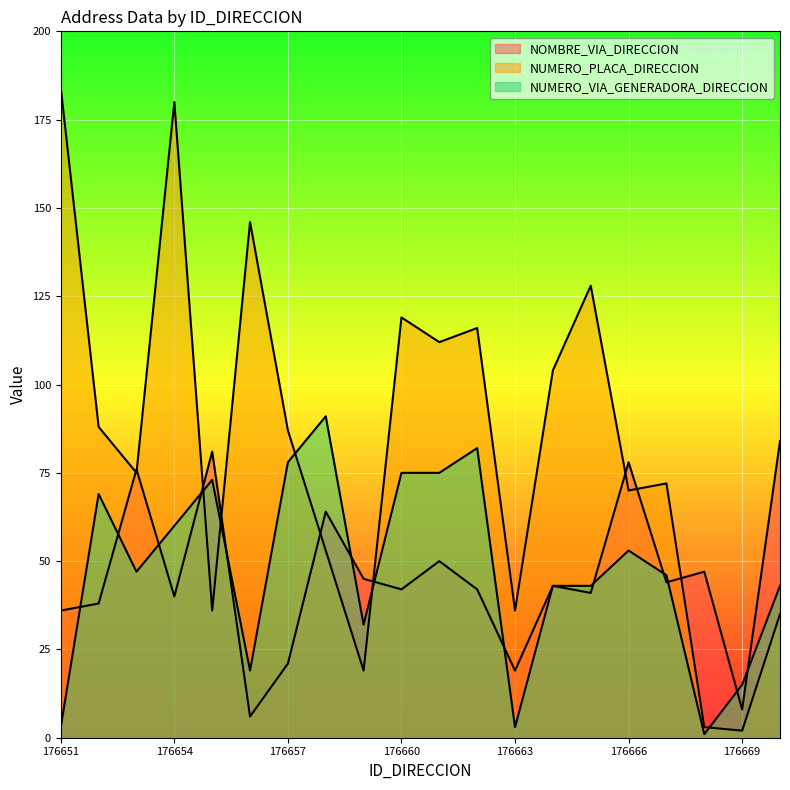

What is the spread (max minus min) of values at 176656?

140